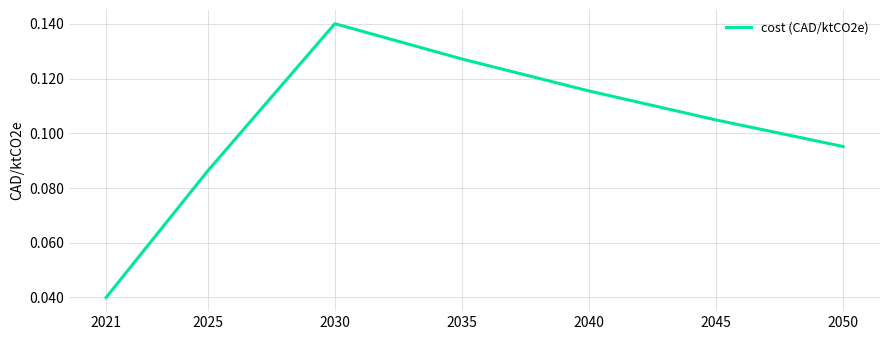

The value at 2045 is 0.0. True or false?

False